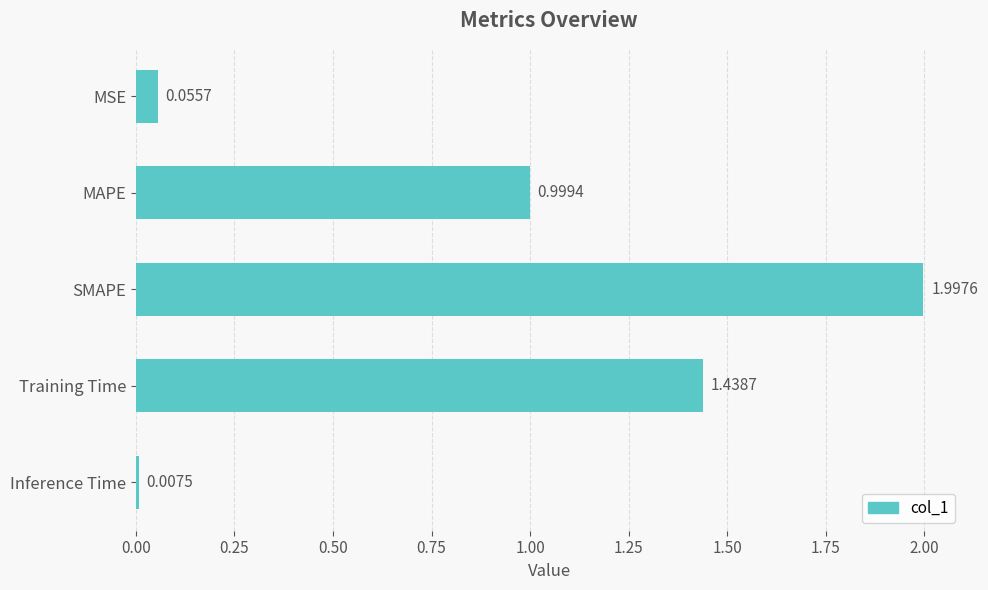

What is the maximum value shown in the chart?

2.0